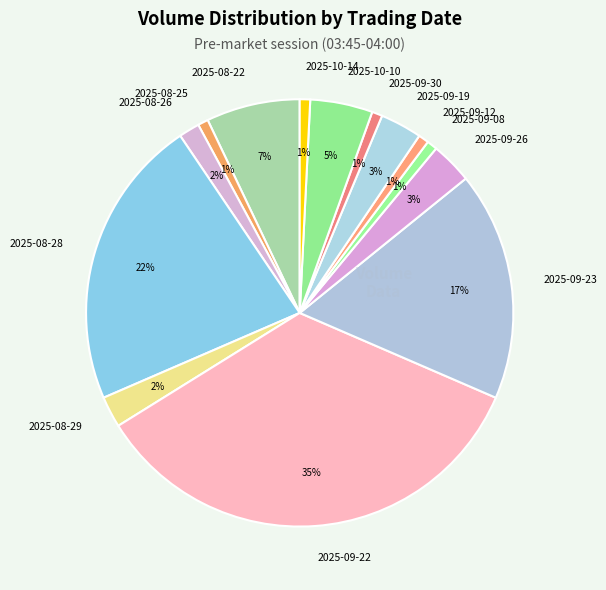

To the nearest percent, what is the average slice percentage?

7%